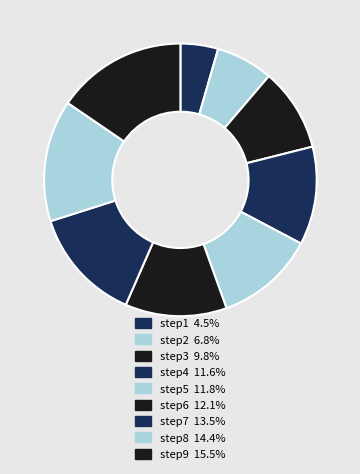

Is there any slice that represents more than half of the pie?

No